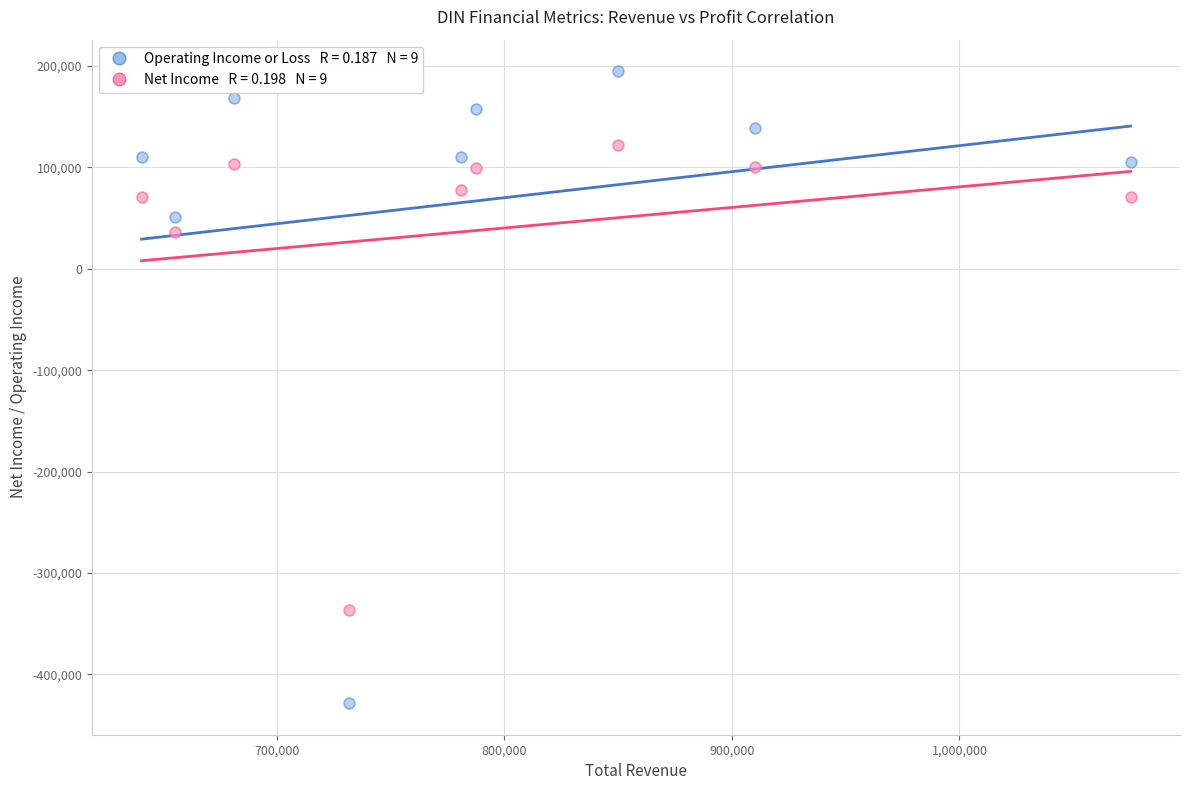

Across all data points, what is the range of X values (max minus min)?

434700